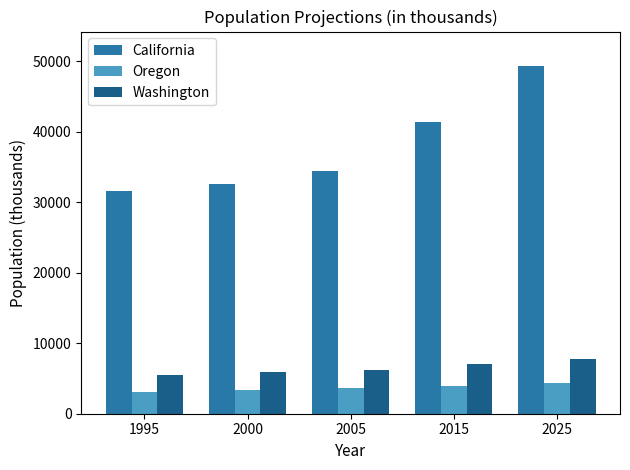

What is the value of the Oregon bar at the 3rd from the left?

3613